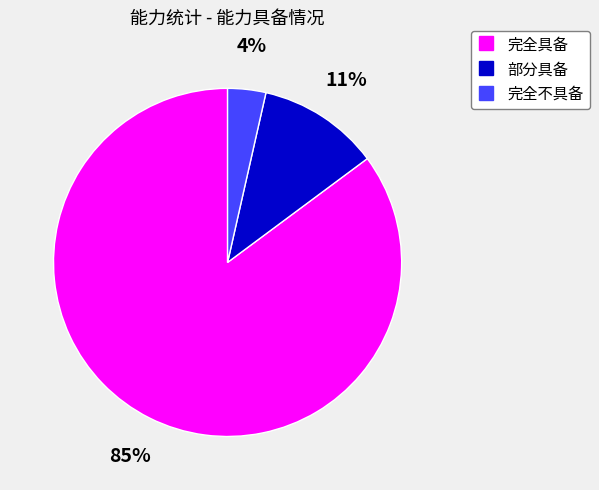

Count the number of slices in the pie.

3